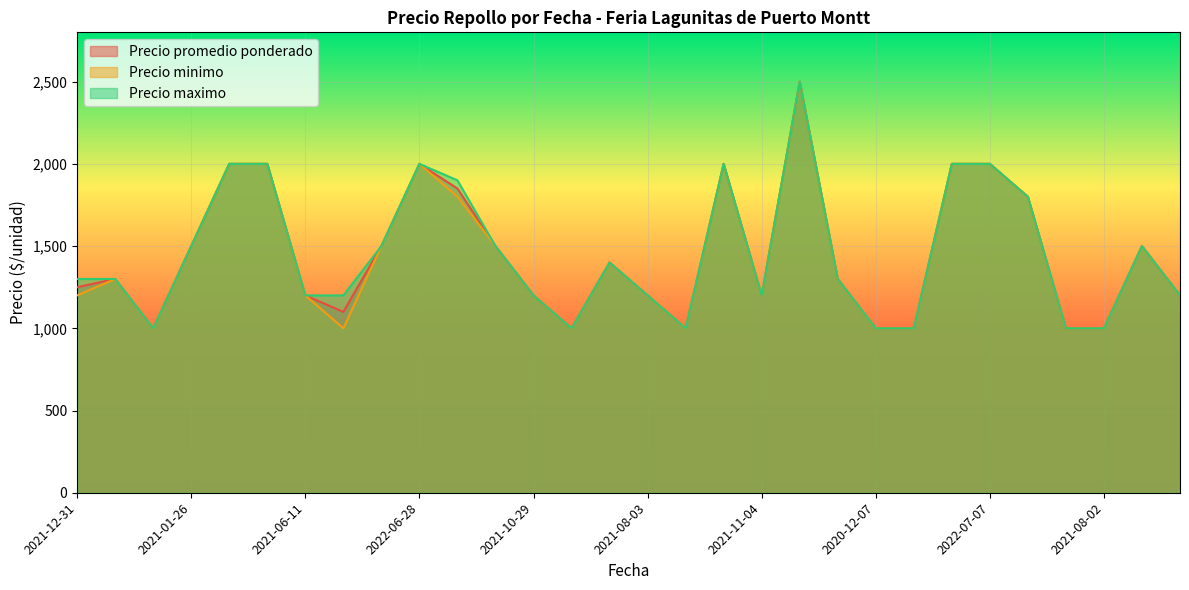

What is the highest value of the Precio maximo series?

2500